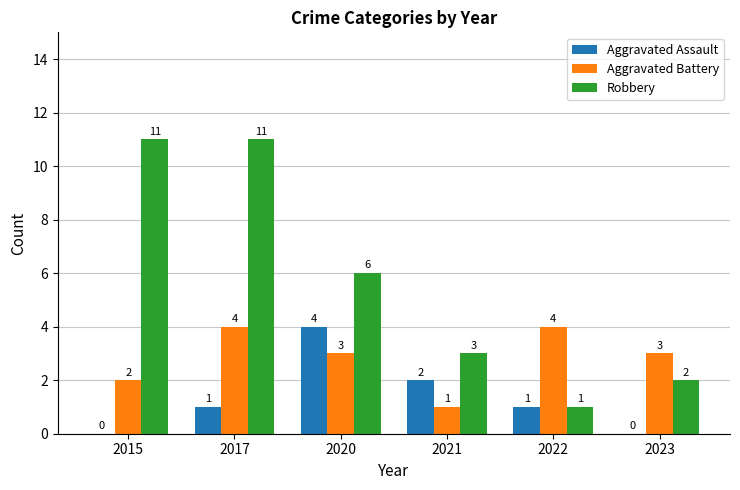

Does the chart contain stacked bars?

No